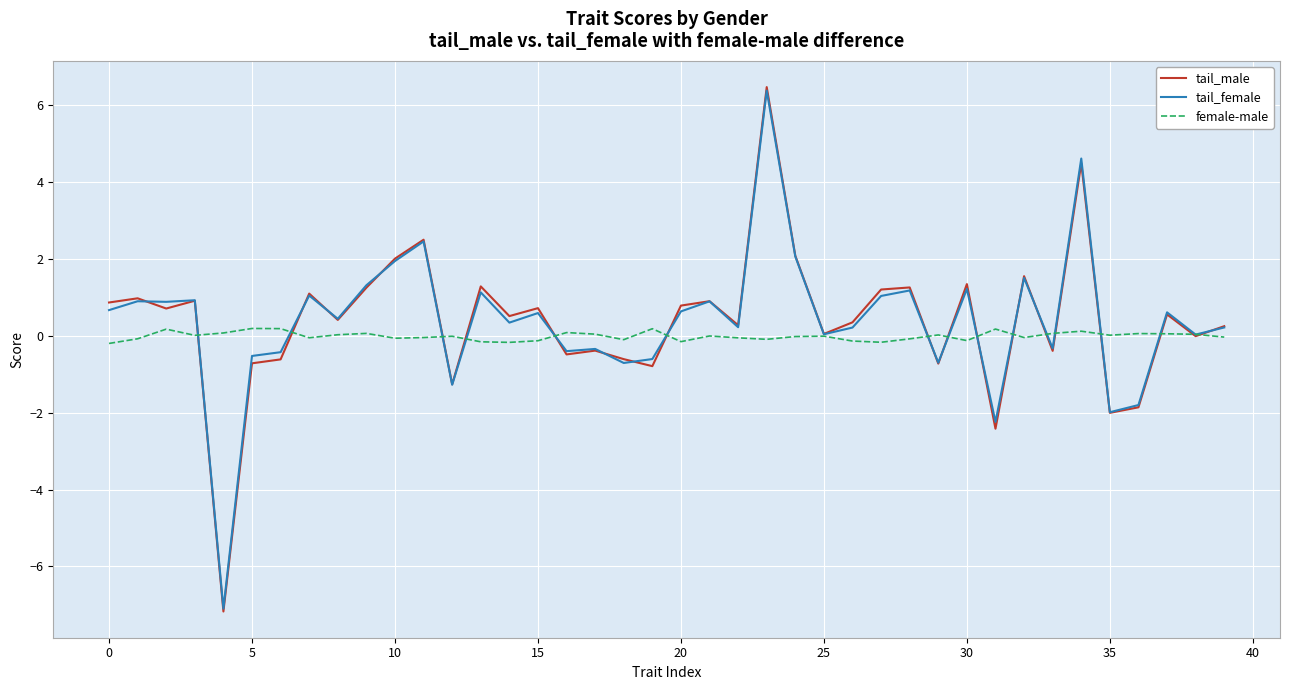

How many lines are shown in the chart?

3